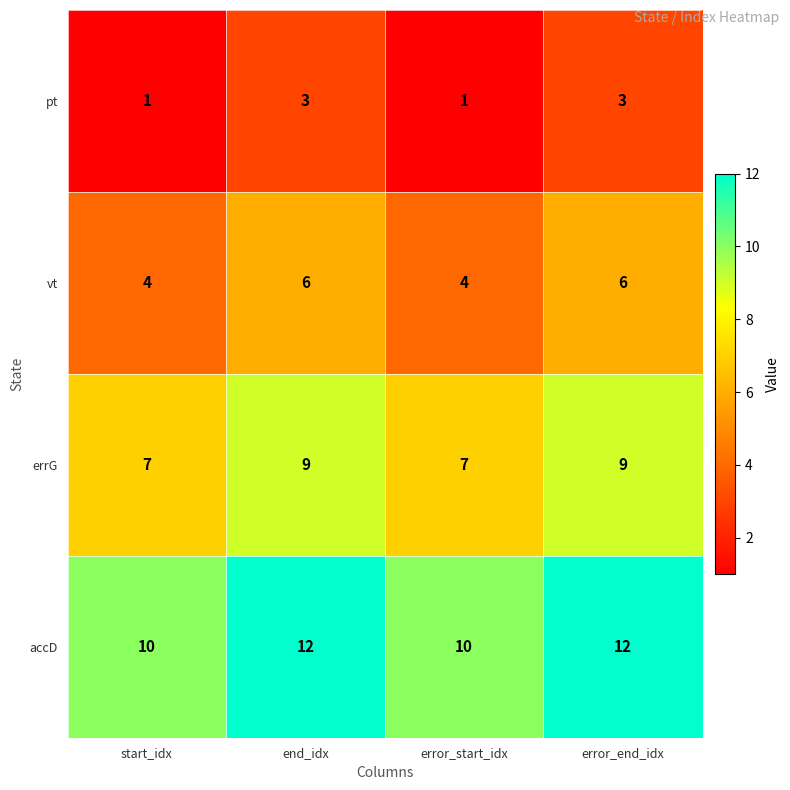

What is the sum of all pt values?

8